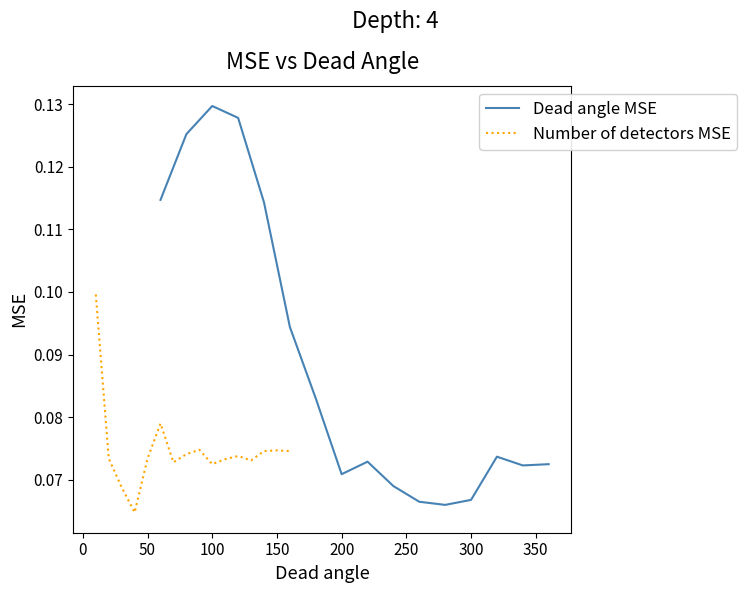

What is the average value of the Dead angle MSE series?

0.1